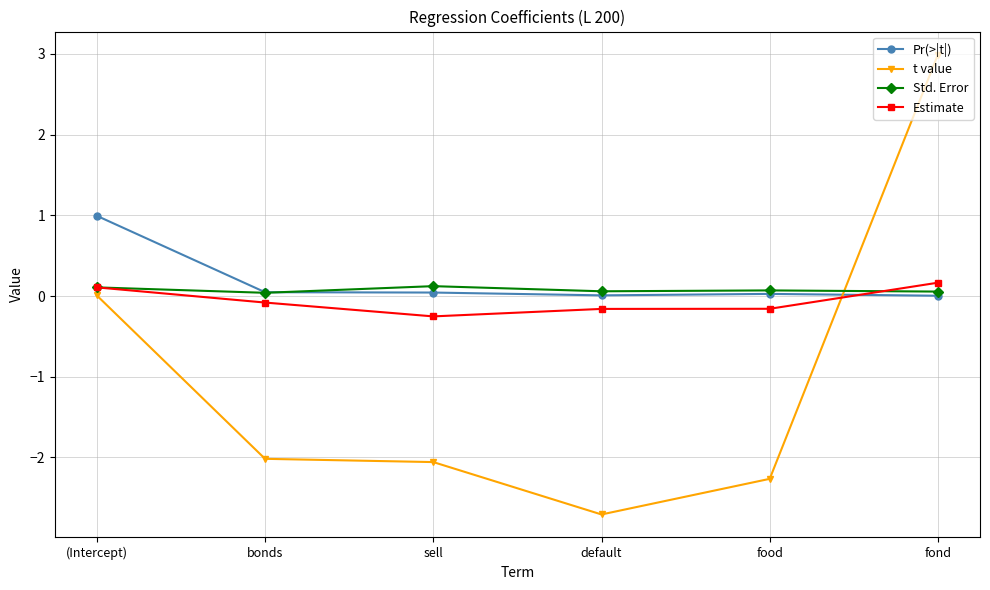

What is the difference between the highest and lowest values at sell?

2.2